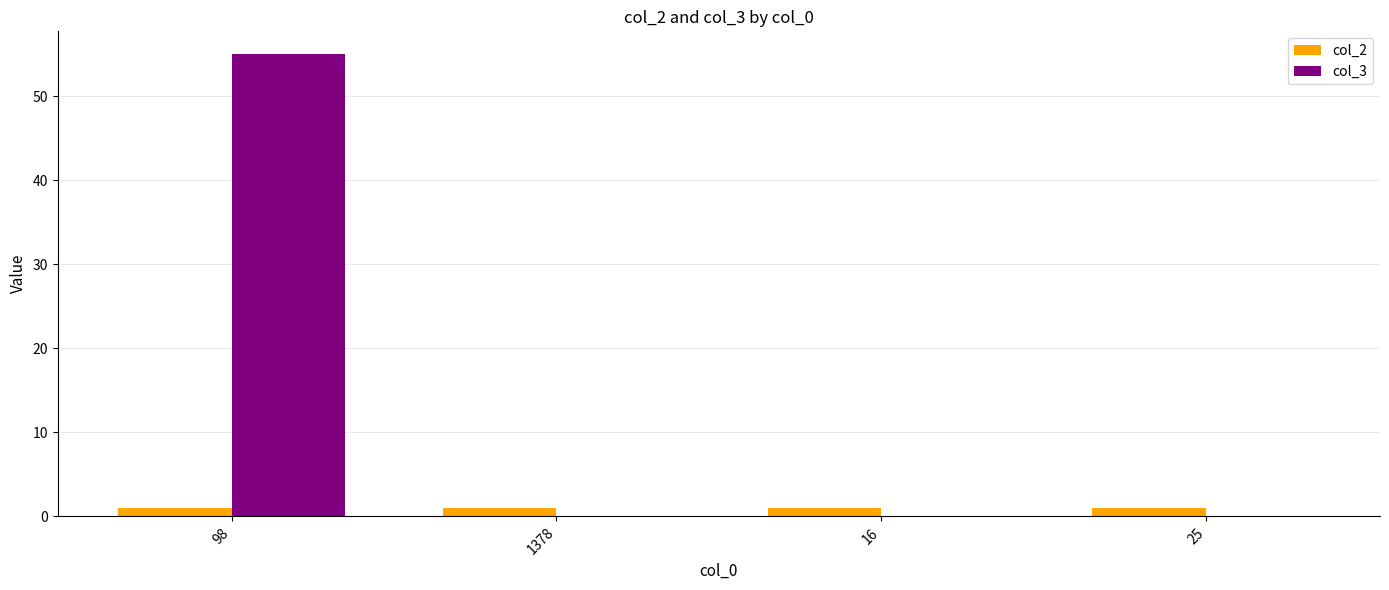

The col_3 series shows 0 at 1378. True or false?

True